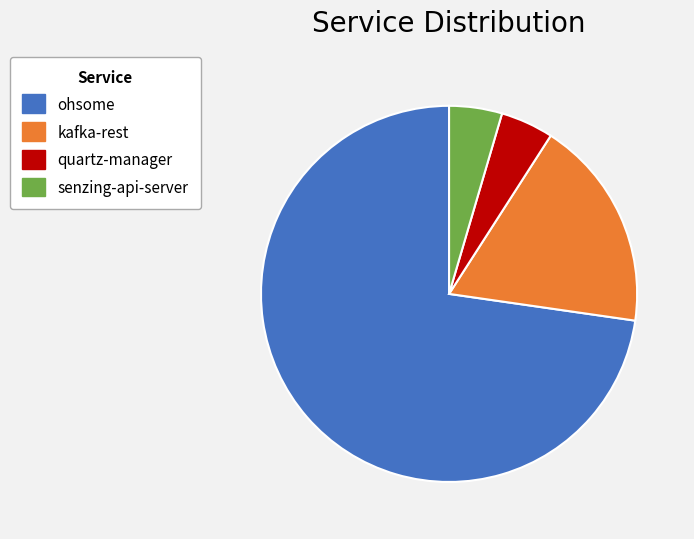

What is the ratio of the value at quartz-manager to the value at senzing-api-server?

1.0